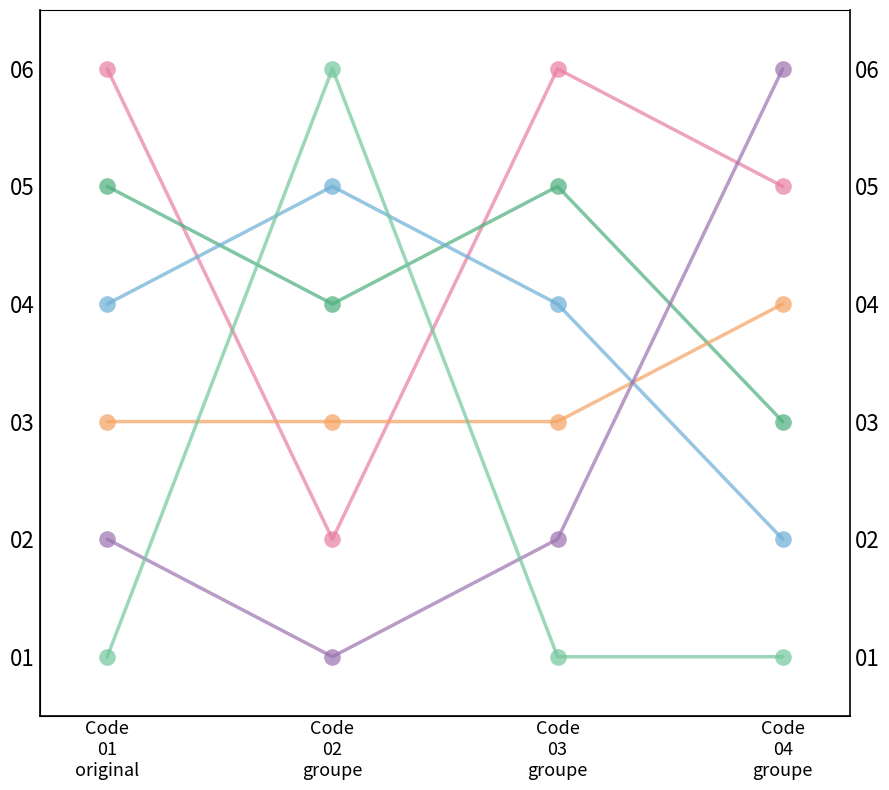

The Se déplacer à l'extérieur du domicile series shows 4 at Code
04
groupe. True or false?

True